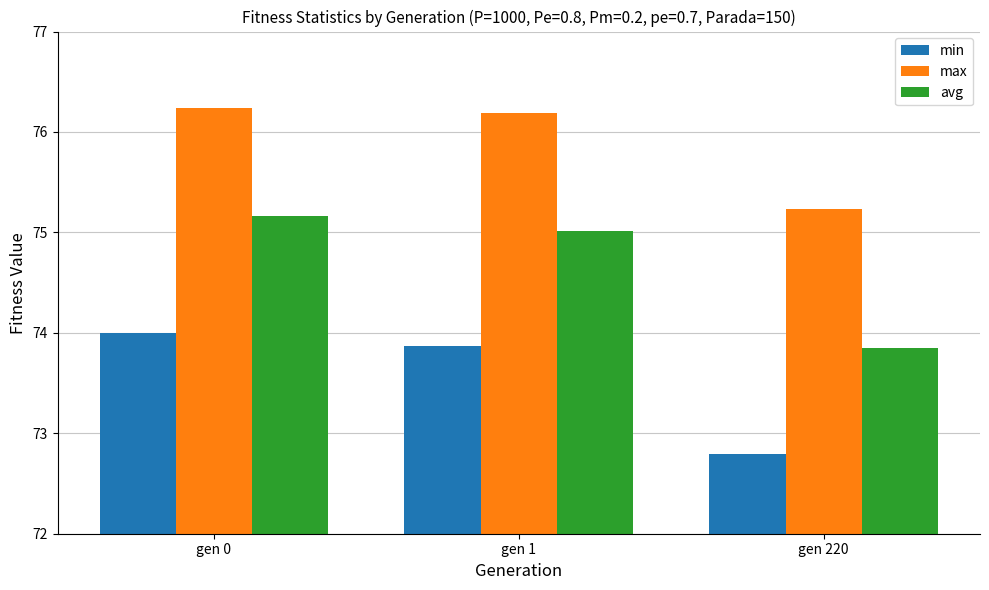

List the labels in order of max value, smallest first.

gen 220, gen 1, gen 0